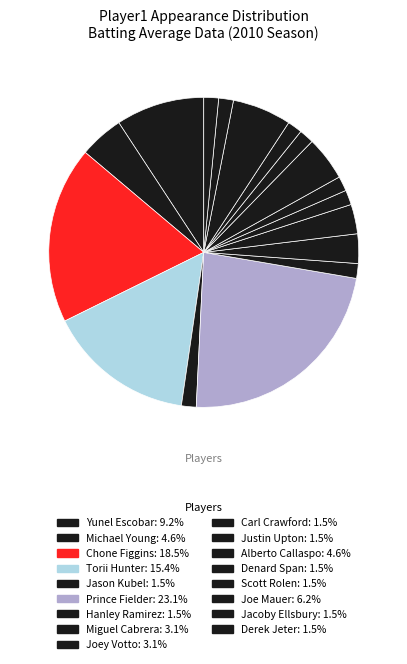

Is it true that Justin Upton is 2% of the pie?

True